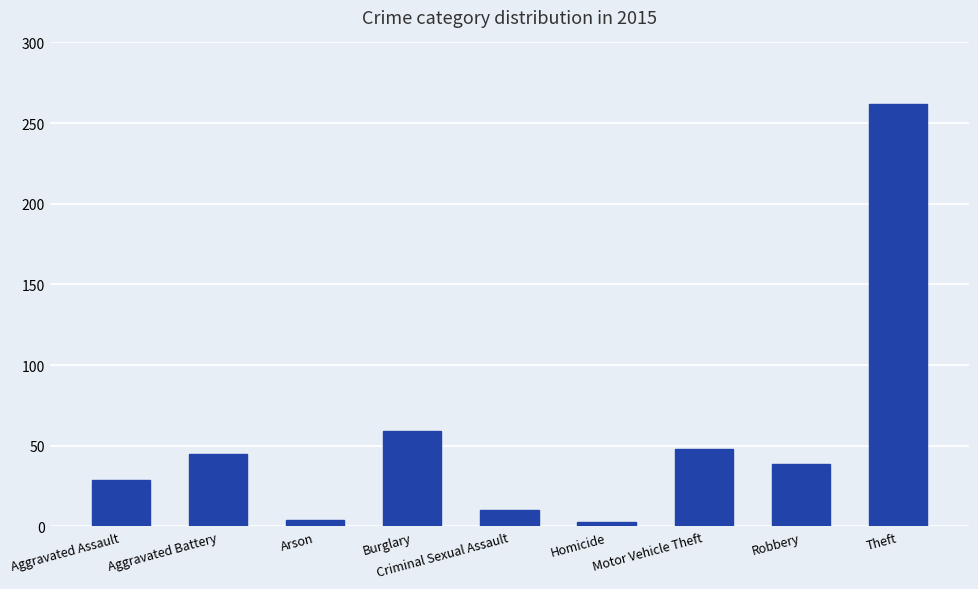

What is the ratio of the value at Aggravated Assault to the value at Motor Vehicle Theft?

0.6